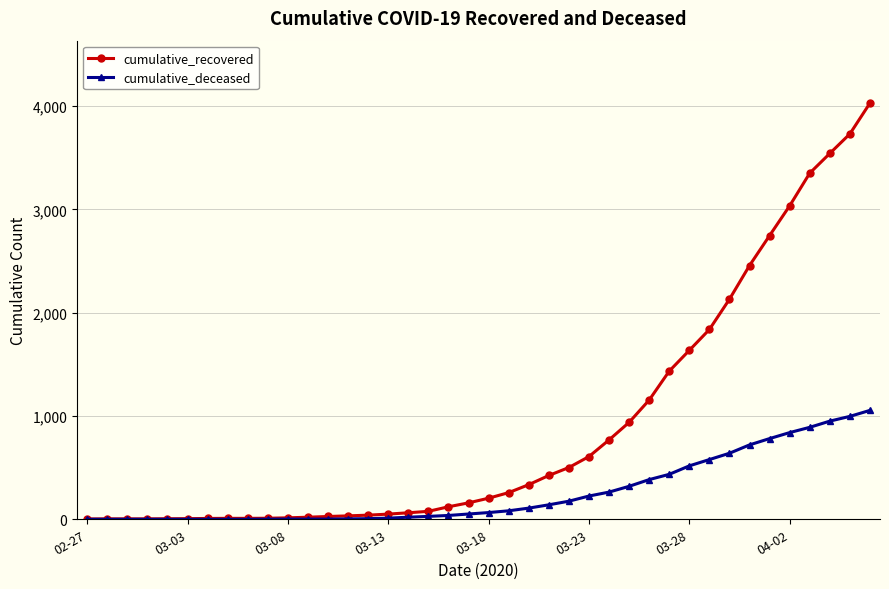

What is the value of the cumulative_recovered point at the 5th from the left?

5